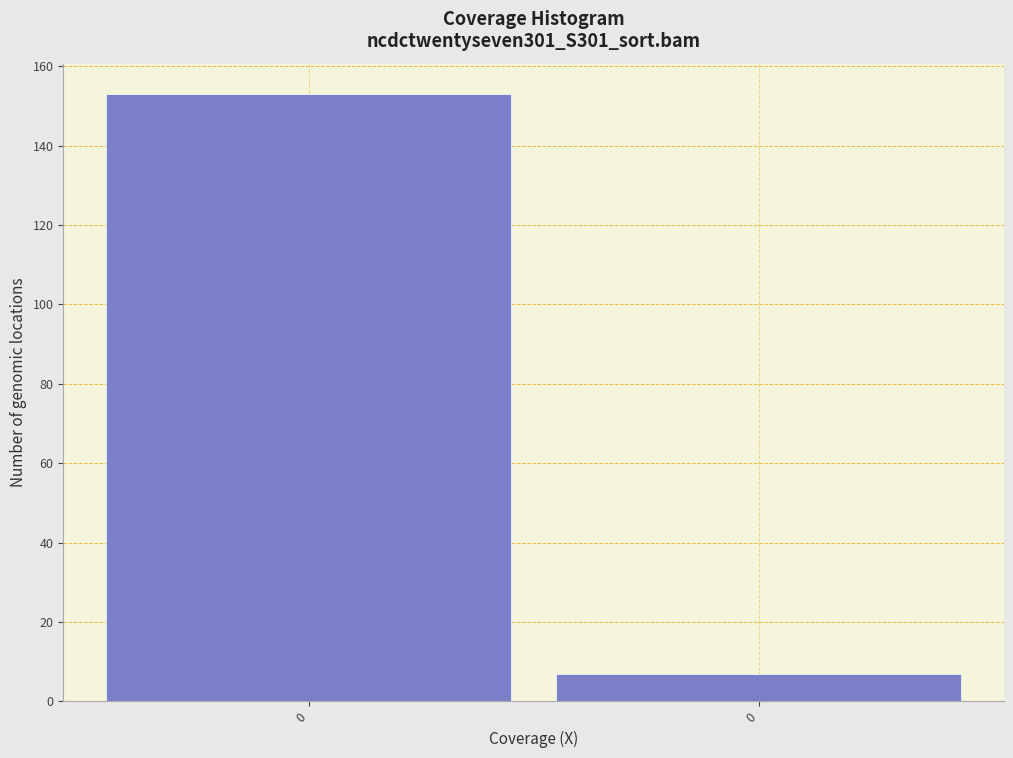

How many bars are there in total?

2